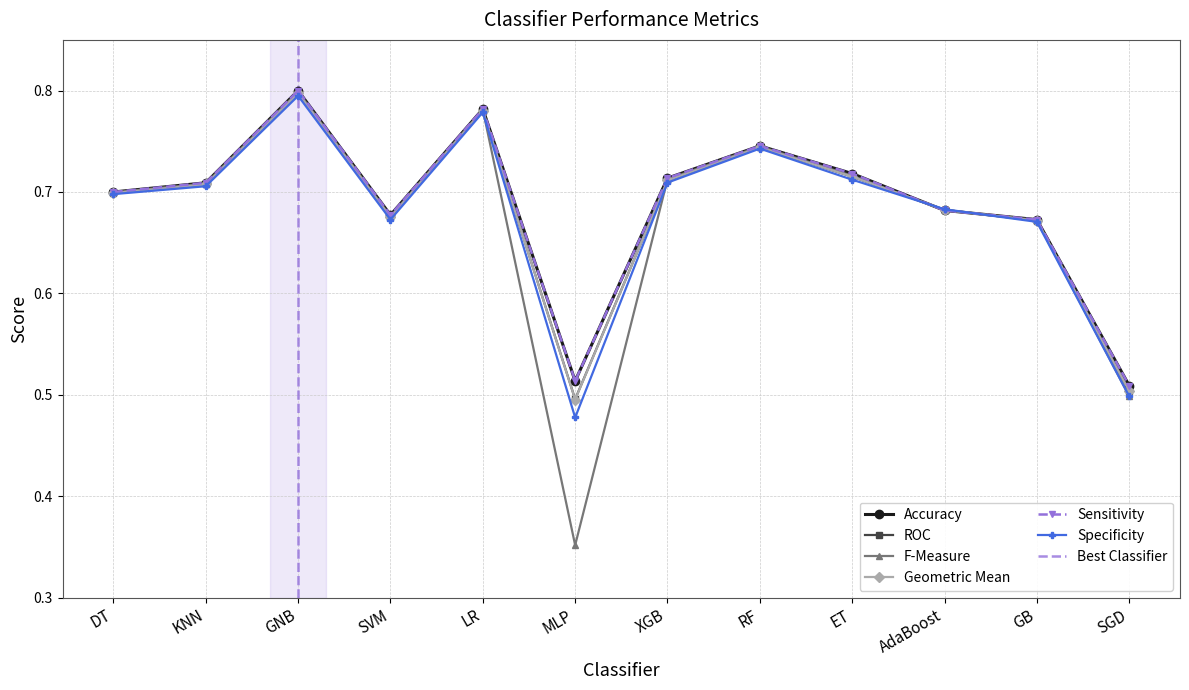

Reading right to left, extract all data points from this chart.

Accuracy: SGD=0.5	GB=0.7	AdaBoost=0.7	ET=0.7	RF=0.7	XGB=0.7	MLP=0.5	LR=0.8	SVM=0.7	GNB=0.8	KNN=0.7	DT=0.7
ROC: SGD=0.5	GB=0.7	AdaBoost=0.7	ET=0.7	RF=0.7	XGB=0.7	MLP=0.5	LR=0.8	SVM=0.7	GNB=0.8	KNN=0.7	DT=0.7
F-Measure: SGD=0.5	GB=0.7	AdaBoost=0.7	ET=0.7	RF=0.7	XGB=0.7	MLP=0.4	LR=0.8	SVM=0.7	GNB=0.8	KNN=0.7	DT=0.7
Geometric Mean: SGD=0.5	GB=0.7	AdaBoost=0.7	ET=0.7	RF=0.7	XGB=0.7	MLP=0.5	LR=0.8	SVM=0.7	GNB=0.8	KNN=0.7	DT=0.7
Sensitivity: SGD=0.5	GB=0.7	AdaBoost=0.7	ET=0.7	RF=0.7	XGB=0.7	MLP=0.5	LR=0.8	SVM=0.7	GNB=0.8	KNN=0.7	DT=0.7
Specificity: SGD=0.5	GB=0.7	AdaBoost=0.7	ET=0.7	RF=0.7	XGB=0.7	MLP=0.5	LR=0.8	SVM=0.7	GNB=0.8	KNN=0.7	DT=0.7